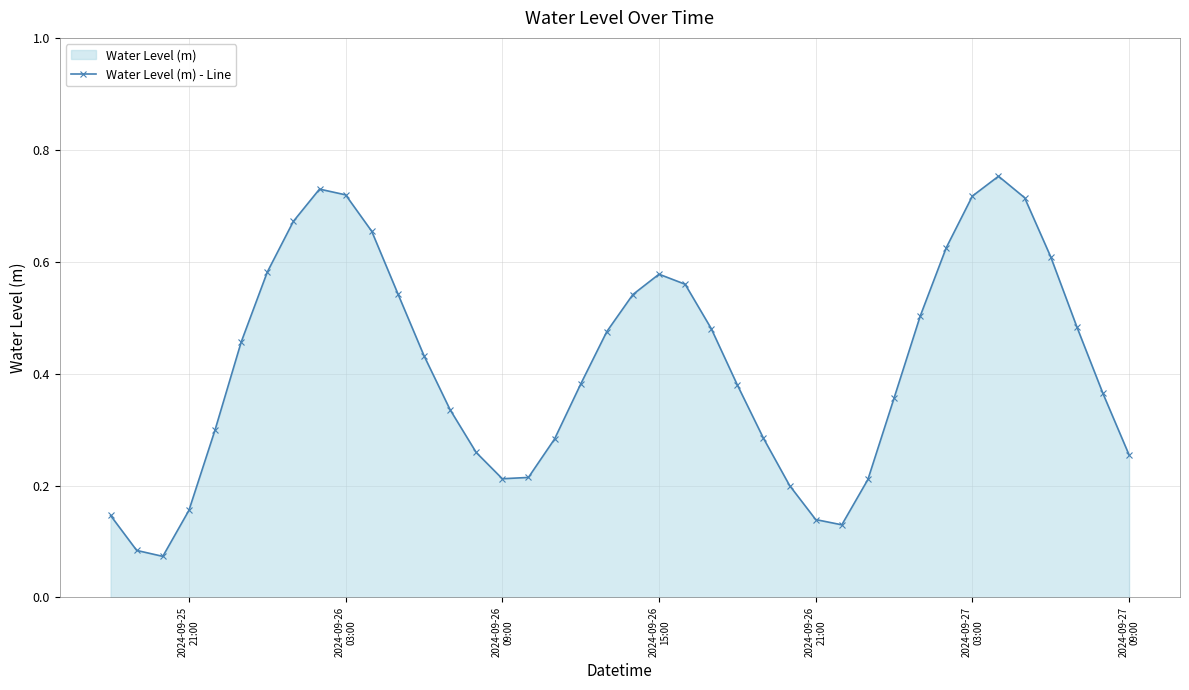

Count the values in the range 0 to 1.

40